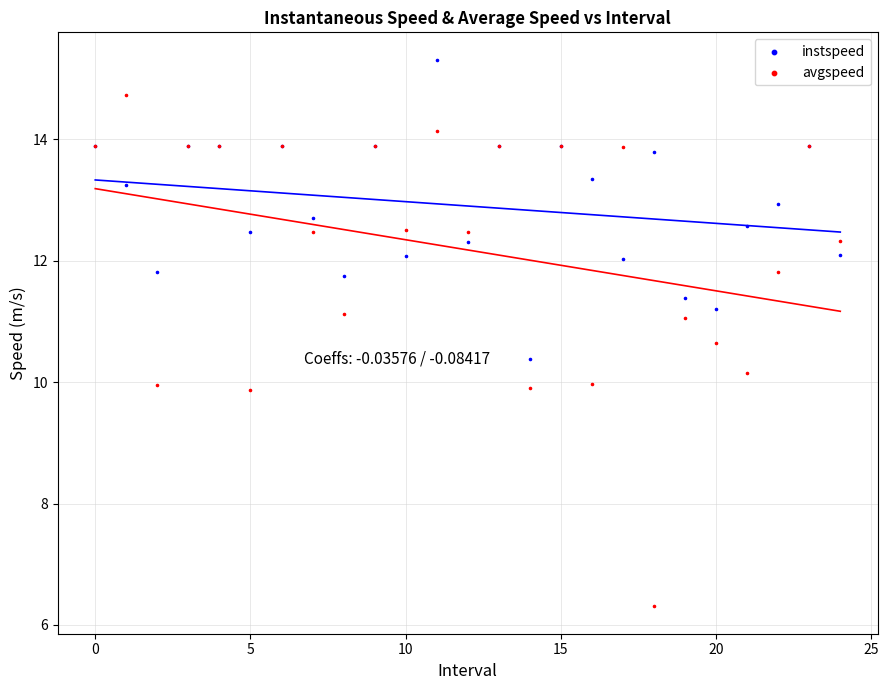

What are all the series names shown in the legend?

instspeed, avgspeed